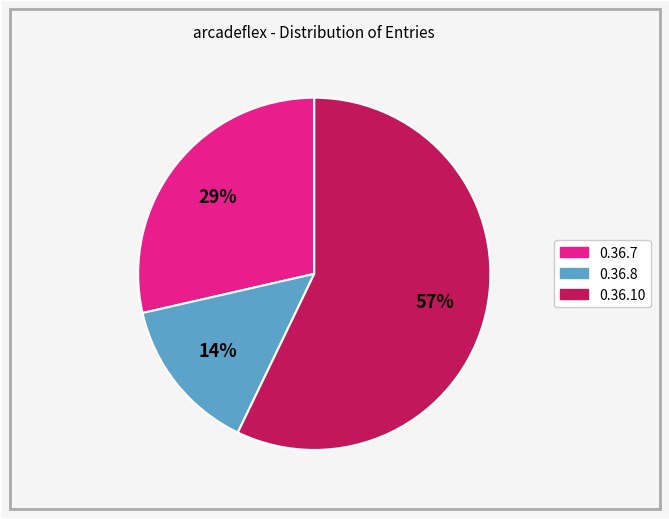

Is it true that 0.36.7 is 29% of the pie?

True